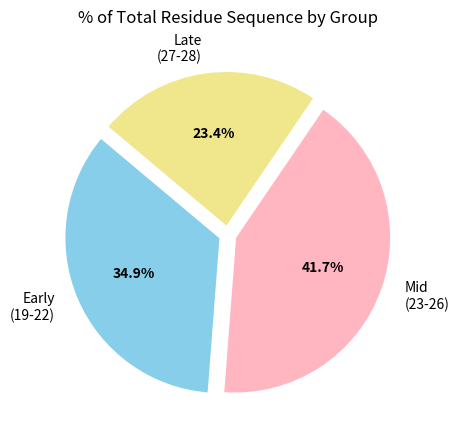

Combined, do Late (27-28) and Mid (23-26) account for over 50%?

Yes